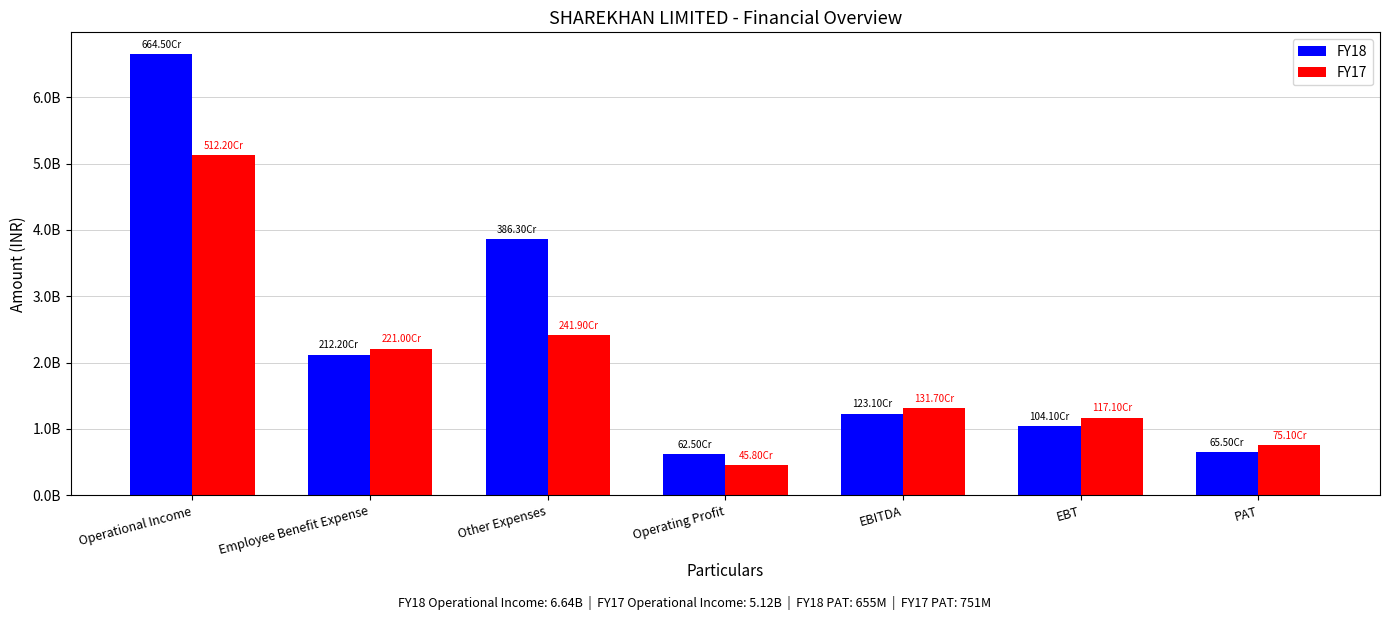

What are all the series names shown in the legend?

FY18, FY17